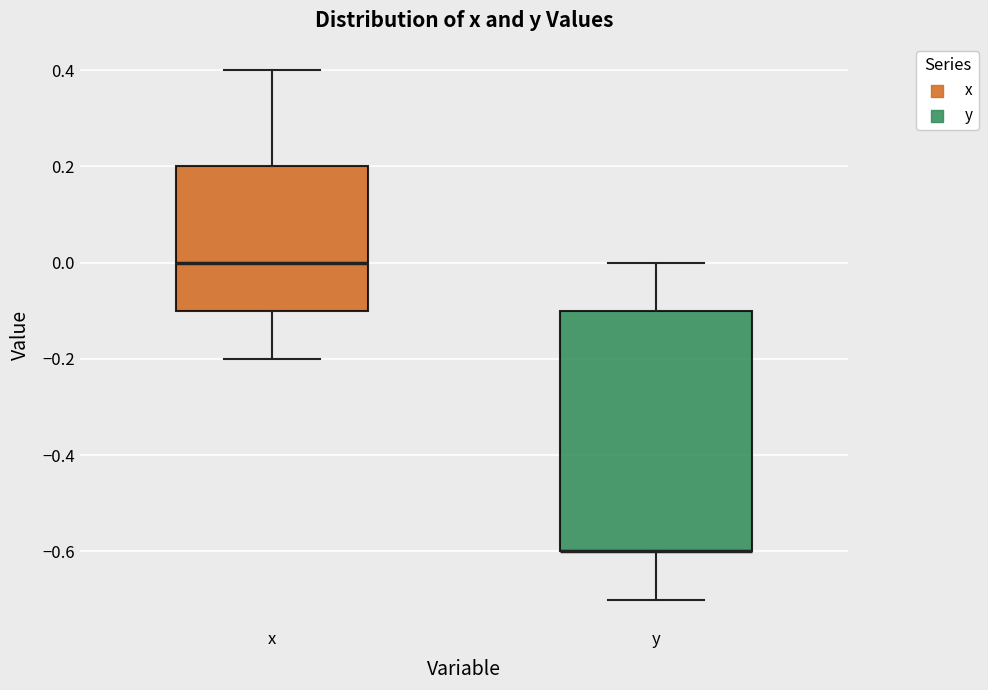

Reading left to right, transcribe this box plot: for each box, give where its median line is, the range the box spans, and where its two whiskers end, as read against the y-axis. The values are not printed on the chart, so give them approximately, as read against the axis.

x: median 0.0, box -0.1 to 0.2, whiskers -0.2 to 0.4
y: median -0.6 (drawn on the box's lower edge), box -0.6 to -0.1, whiskers -0.7 to 0.0